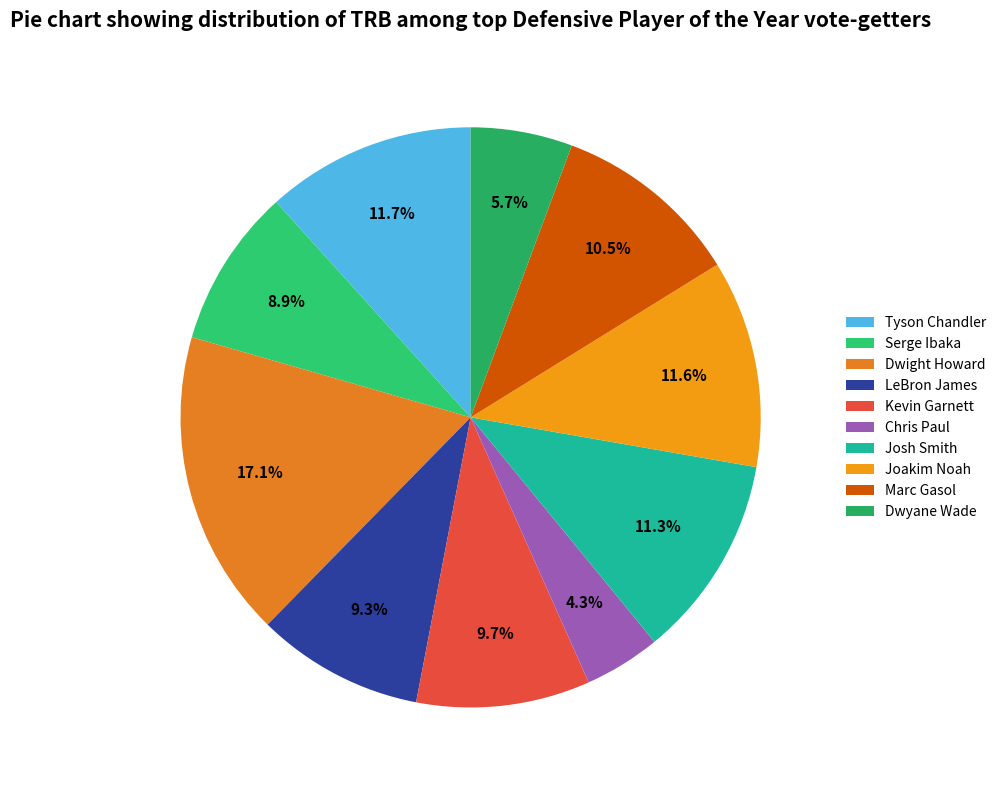

Which slice is the largest?

Dwight Howard